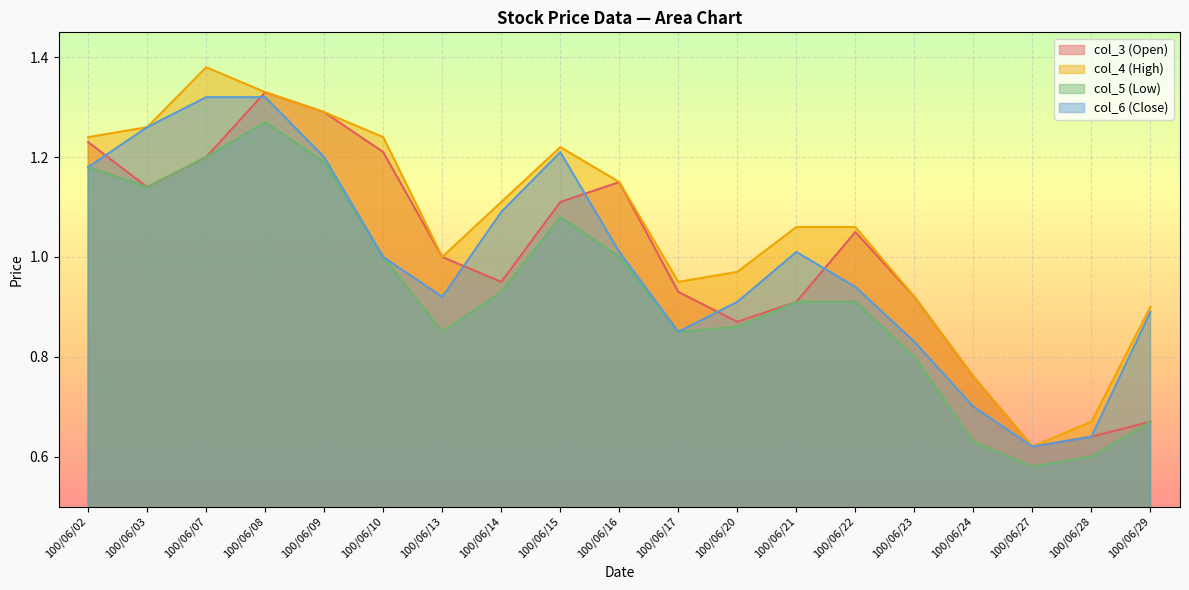

How many lines are shown in the chart?

4